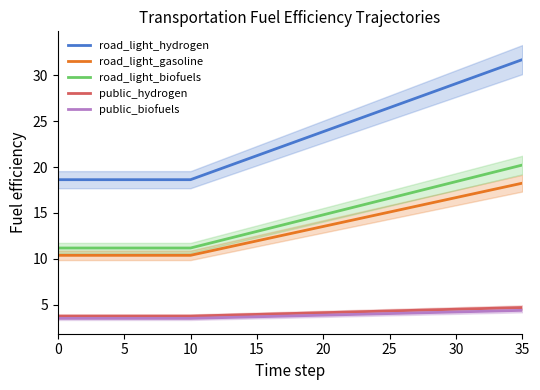

True or false: road_light_biofuels and road_light_gasoline intersect in this chart.

False